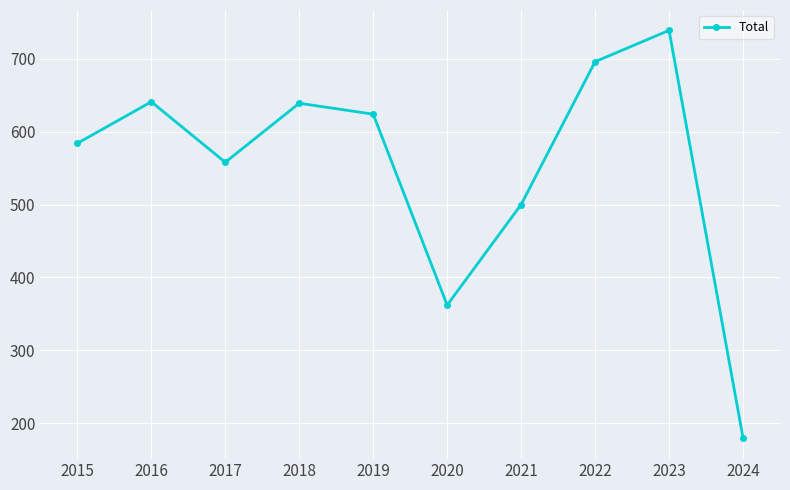

At which label does the data first exceed 624?

2016